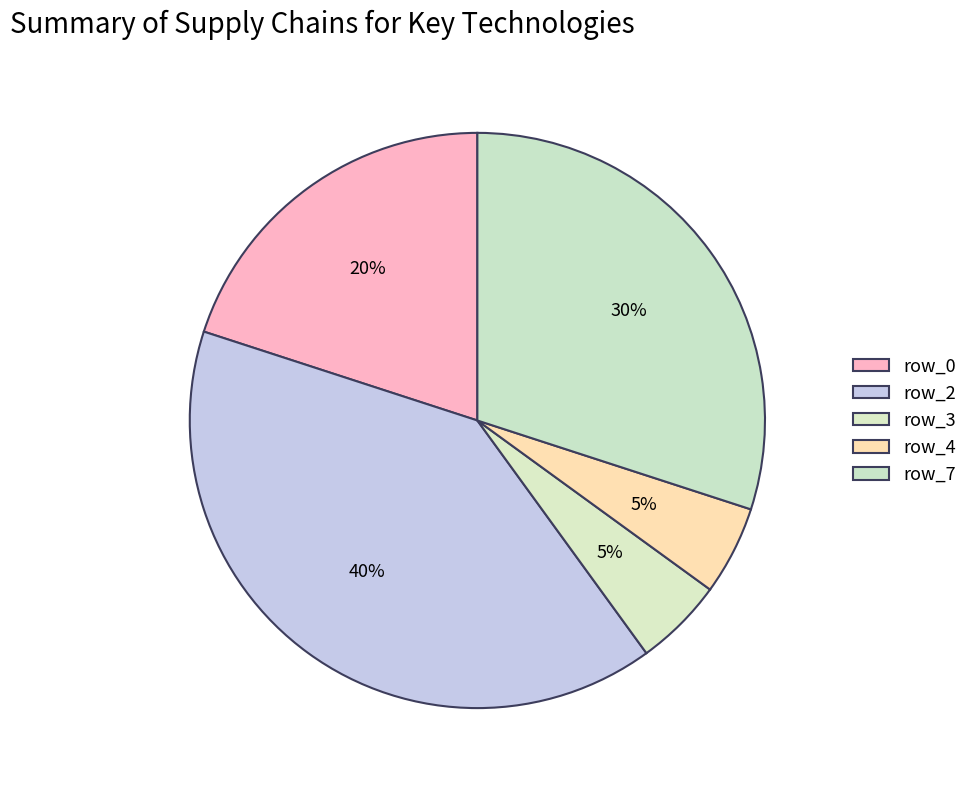

To the nearest percent, what is the difference between the largest and smallest slice percentages?

35%